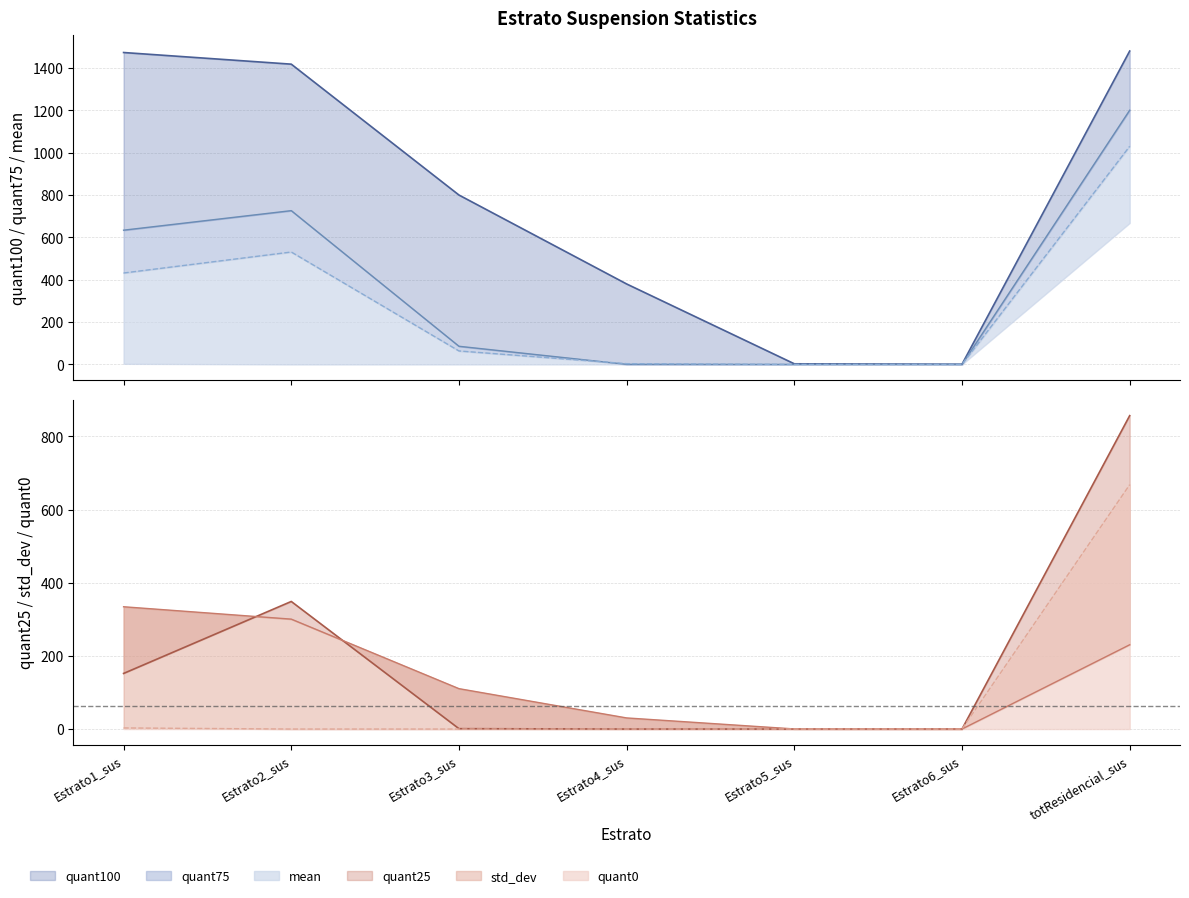

What is the label of the 2nd point from the right?

Estrato6_sus